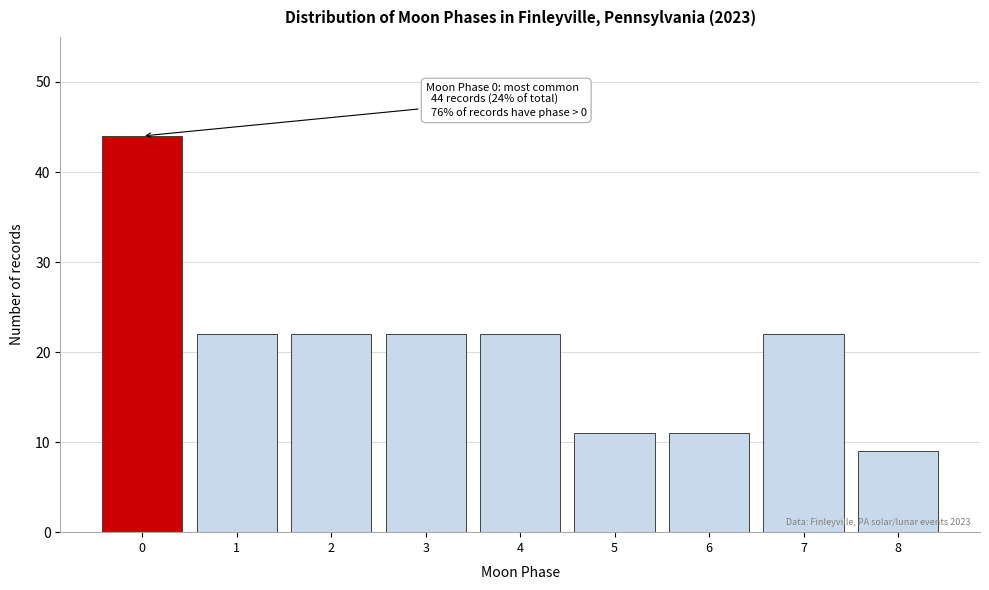

Reading left to right, list all the values displayed in this chart.

0=44	1=22	2=22	3=22	4=22	5=11	6=11	7=22	8=9